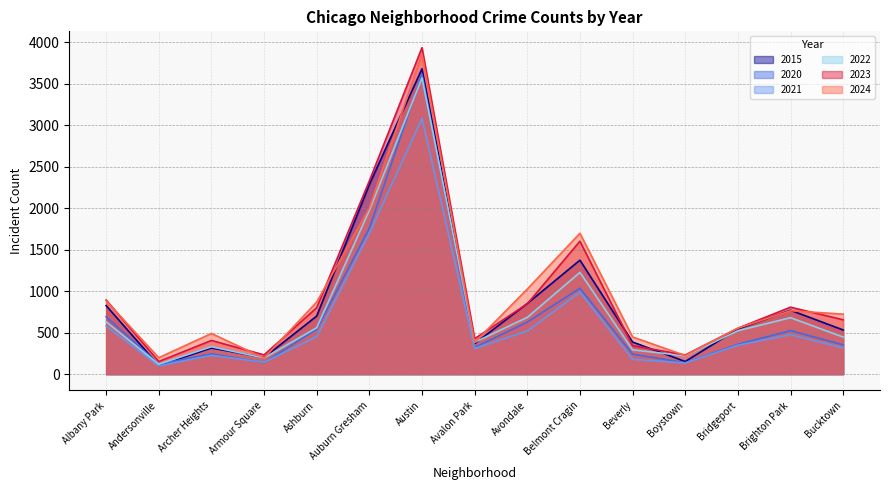

Which series has the largest range (max minus min)?

2023